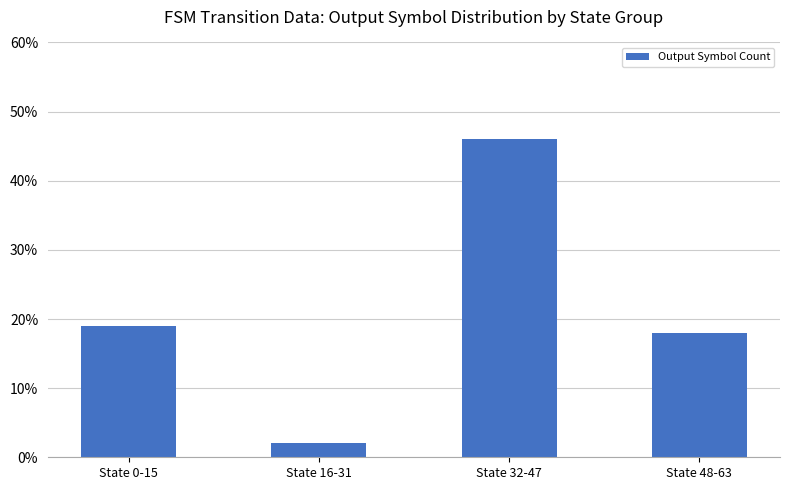

The chart shows a value of 19 at State 0-15. True or false?

True